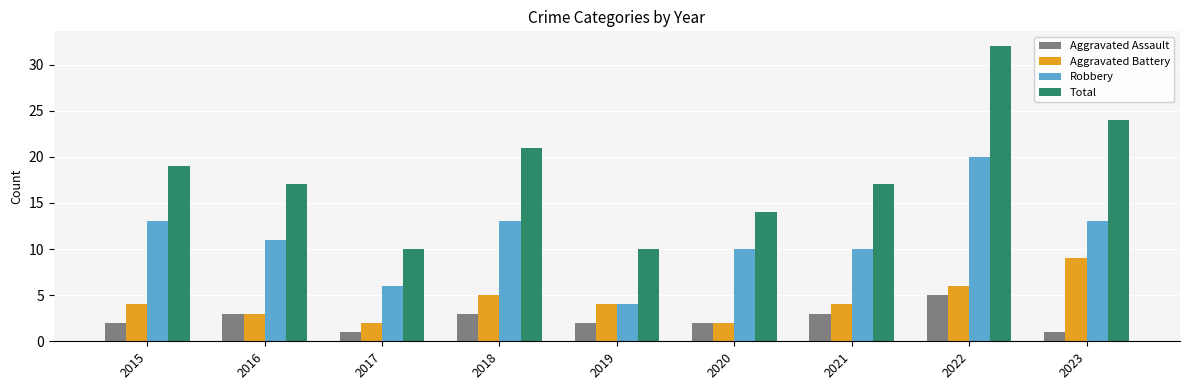

What is the highest value of the Aggravated Battery series?

9